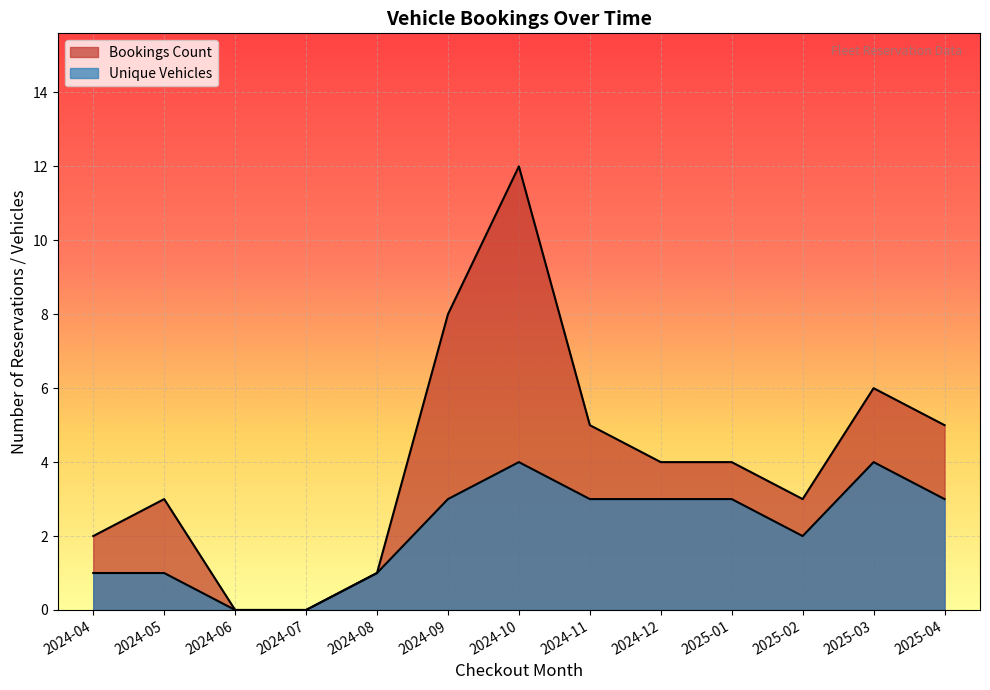

True or false: Bookings Count has more than 0 interior local peaks.

True